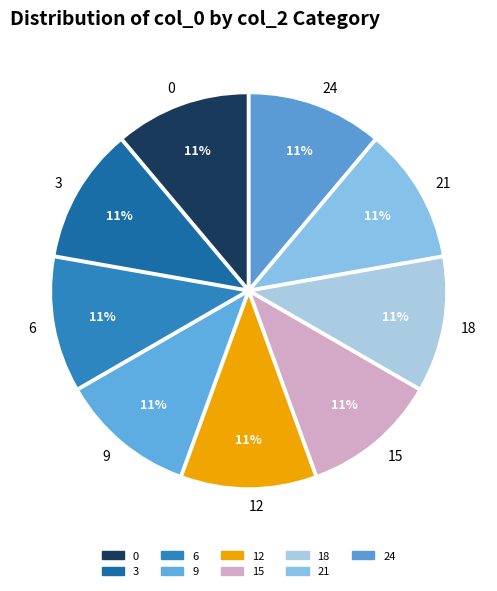

True or false: 15 accounts for 32% of the total.

False